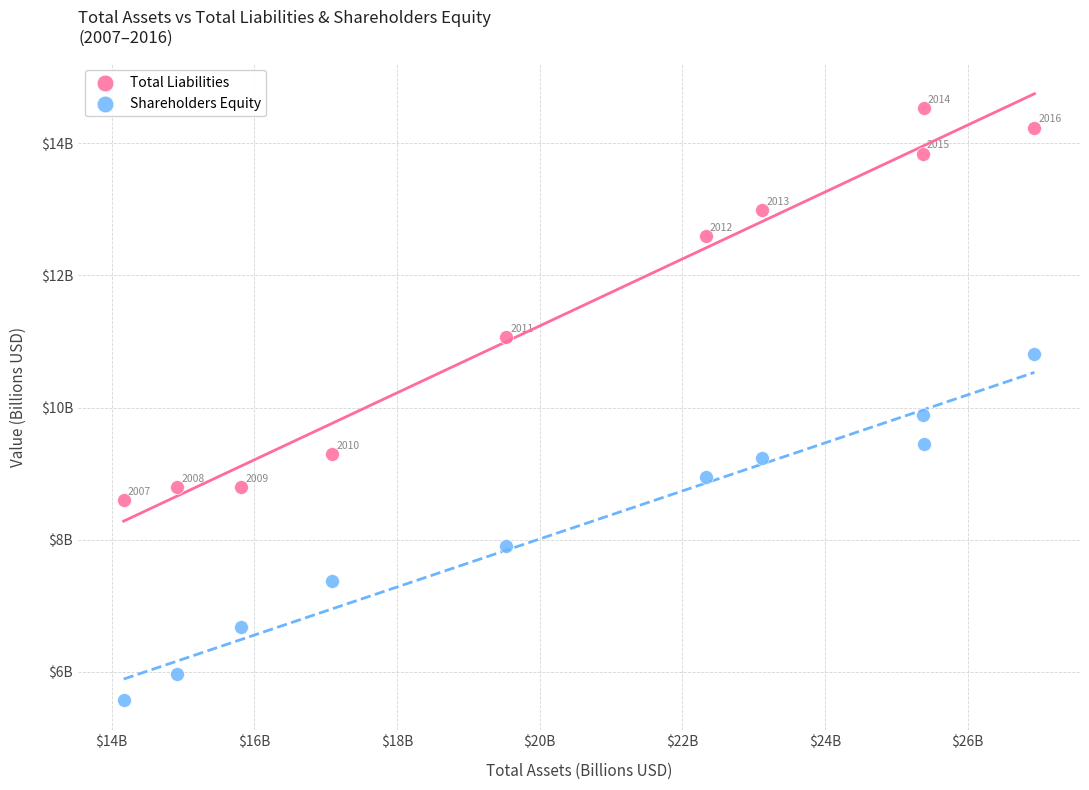

Which series has the widest spread of Y values?

Total Liabilities